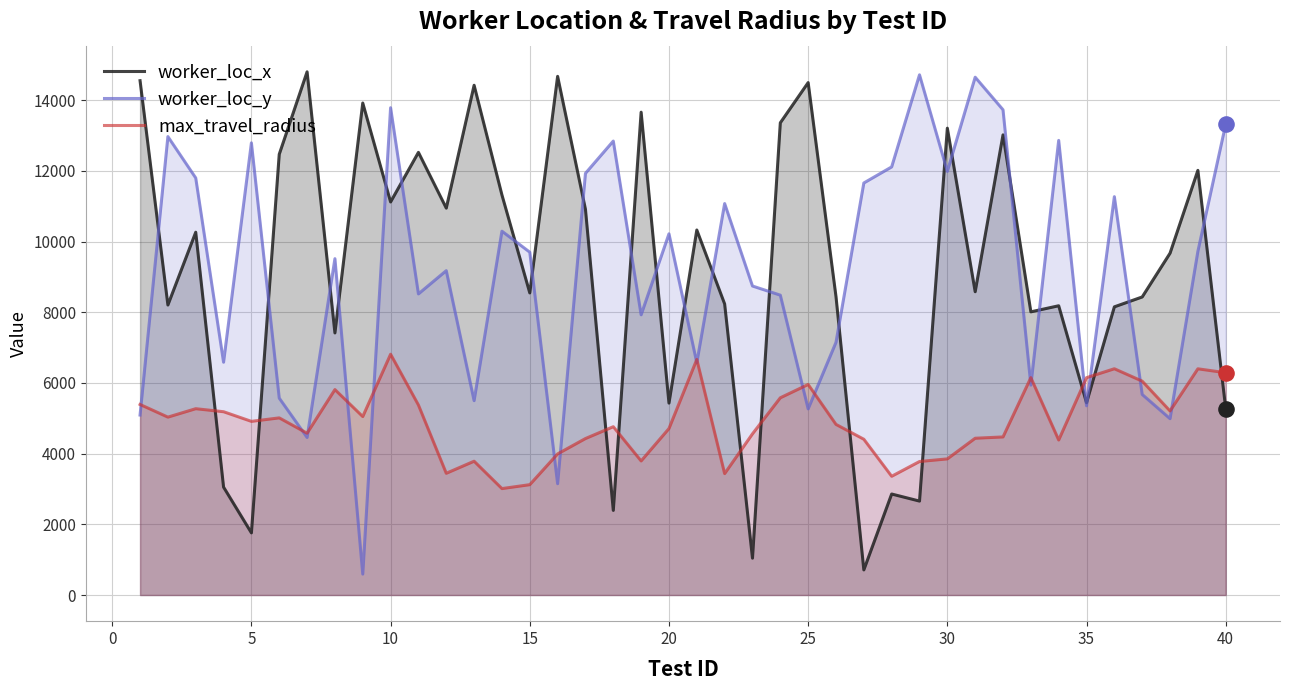

What is the total value across all series at 20?

20363.3